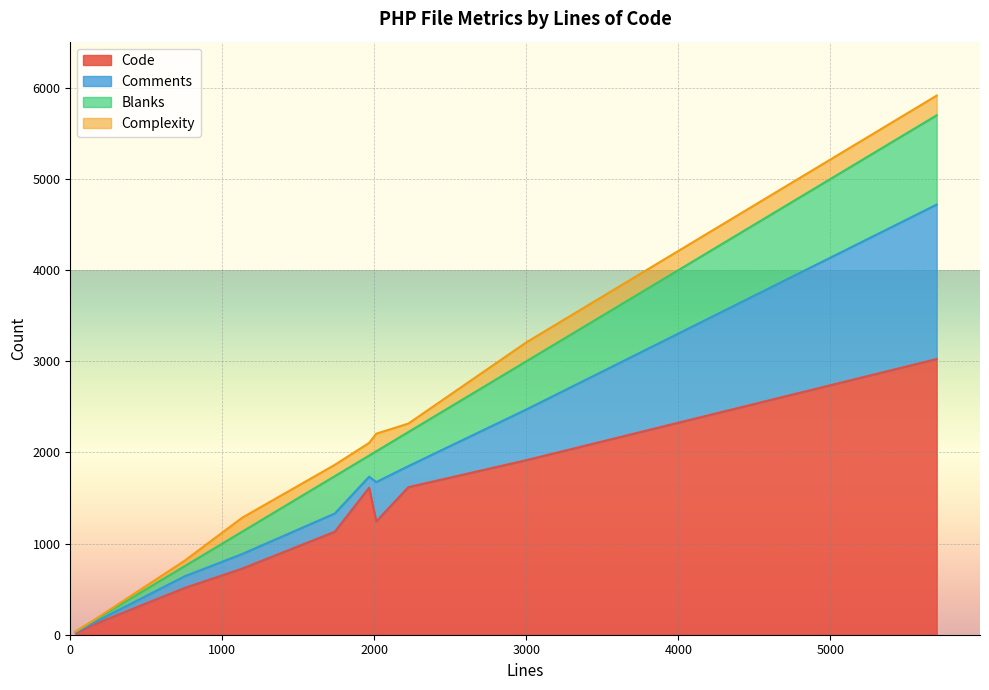

Rank the series at 5700 from lowest to highest value.

Complexity, Blanks, Comments, Code